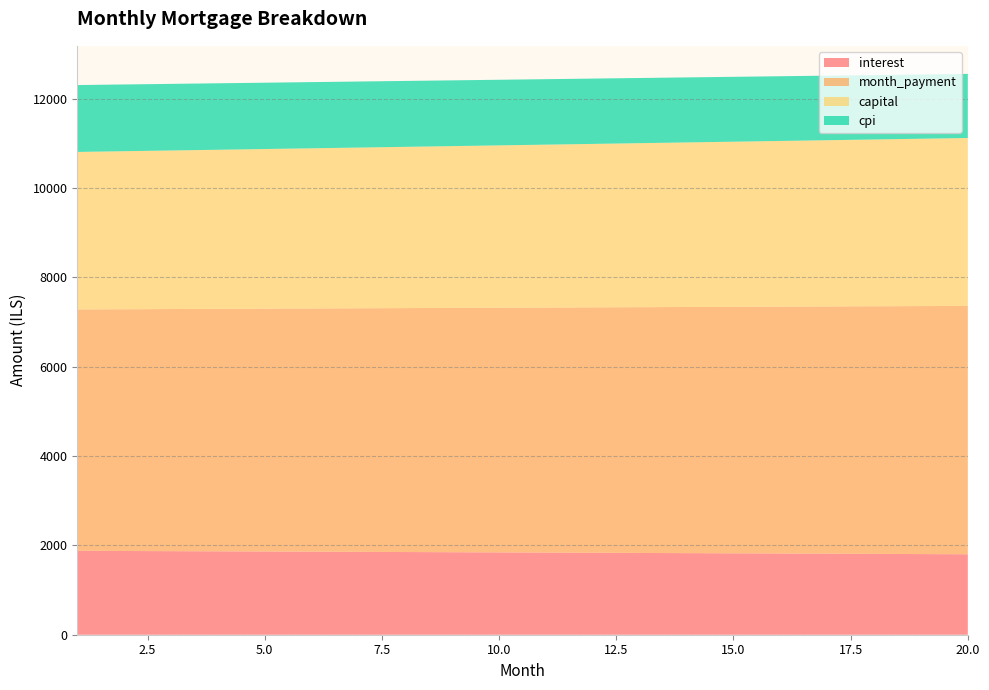

Reading left to right, extract all data points from this chart.

interest: 1=1877.8	2=1874.0	3=1870.2	4=1866.3	5=1862.4	6=1858.5	7=1854.6	8=1850.6	9=1846.6	10=1842.6	11=1838.5	12=1834.4	13=1830.3	14=1826.2	15=1822.0	16=1817.8	17=1813.6	18=1809.3	19=1805.0	20=1800.7
month_payment: 1=5402.2	2=5410.3	3=5418.4	4=5426.5	5=5434.7	6=5442.8	7=5451.0	8=5459.2	9=5467.4	10=5475.6	11=5483.8	12=5492.0	13=5500.2	14=5508.5	15=5516.8	16=5525.0	17=5533.3	18=5541.6	19=5549.9	20=5558.3
capital: 1=3524.4	2=3536.3	3=3548.2	4=3560.2	5=3572.2	6=3584.3	7=3596.4	8=3608.6	9=3620.8	10=3633.0	11=3645.3	12=3657.6	13=3669.9	14=3682.3	15=3694.8	16=3707.2	17=3719.8	18=3732.3	19=3744.9	20=3757.6
cpi: 1=1497.0	2=1493.9	3=1490.8	4=1487.7	5=1484.6	6=1481.4	7=1478.3	8=1475.1	9=1471.9	10=1468.6	11=1465.3	12=1462.1	13=1458.7	14=1455.4	15=1452.1	16=1448.7	17=1445.3	18=1441.8	19=1438.4	20=1434.9